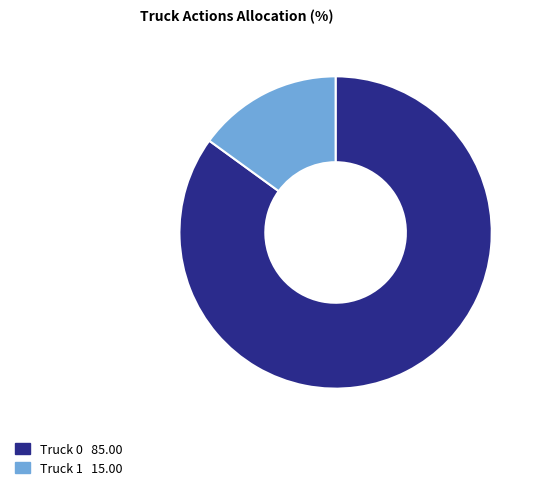

What is the ratio of the value at Truck 1 to the value at Truck 0?

0.2